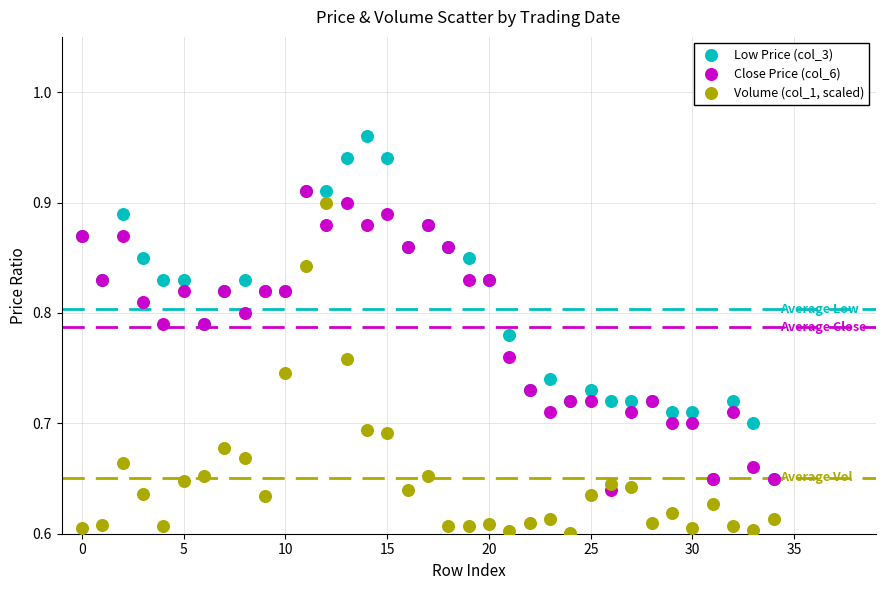

Which series has the widest spread of Y values?

Low Price (col_3)